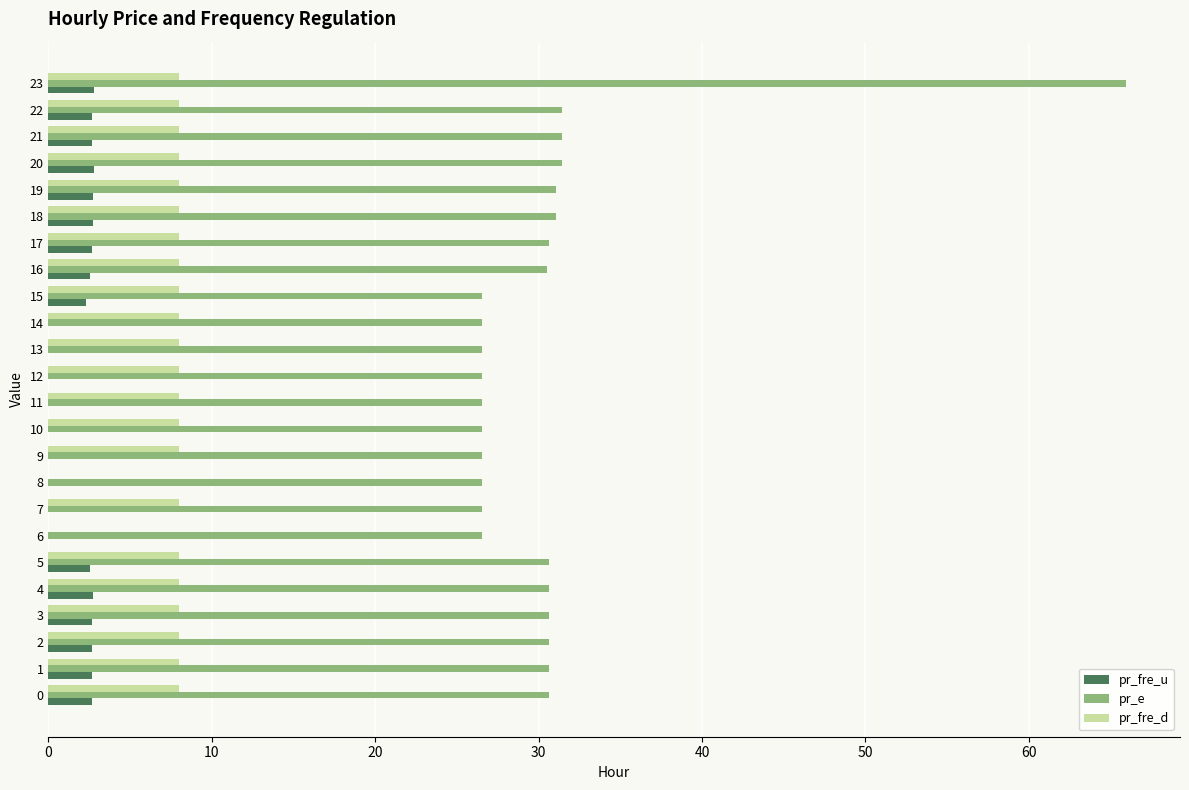

The pr_e series shows 30.6 at 0. True or false?

True